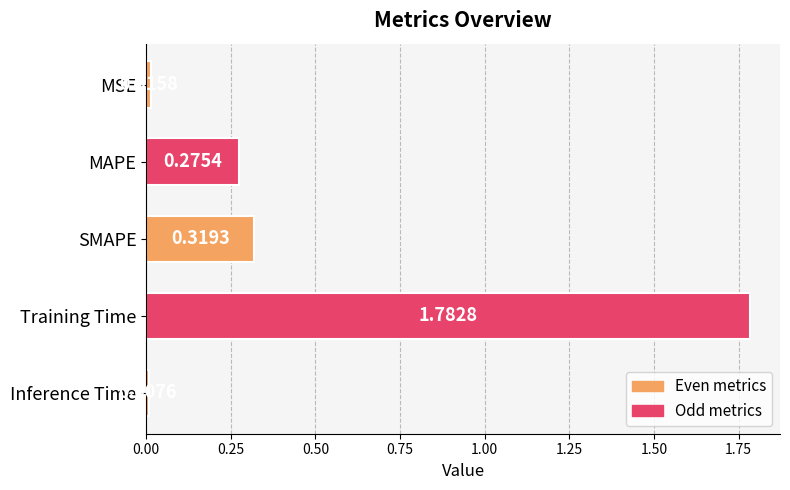

How many distinct data groups are displayed?

1